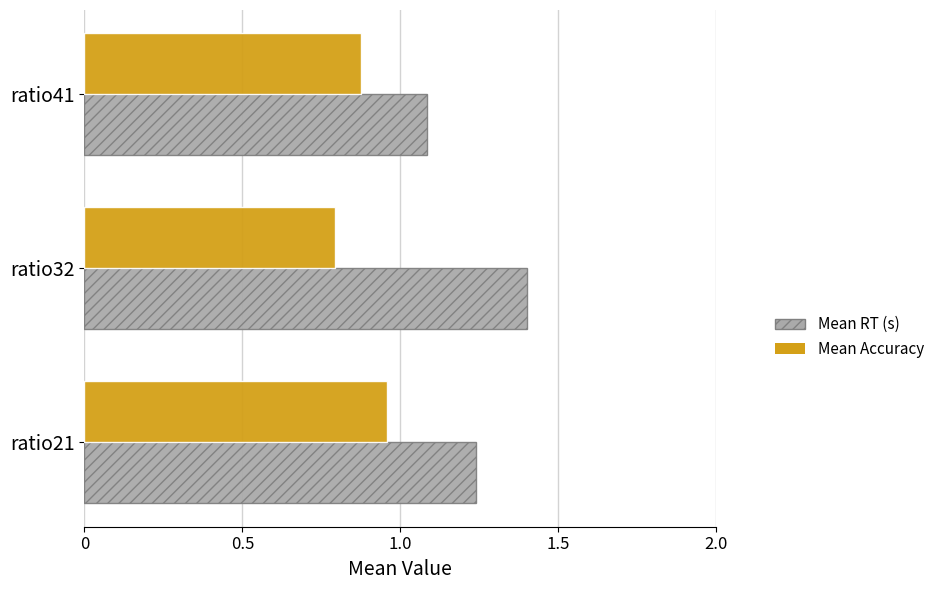

What is the smallest value displayed?

0.8